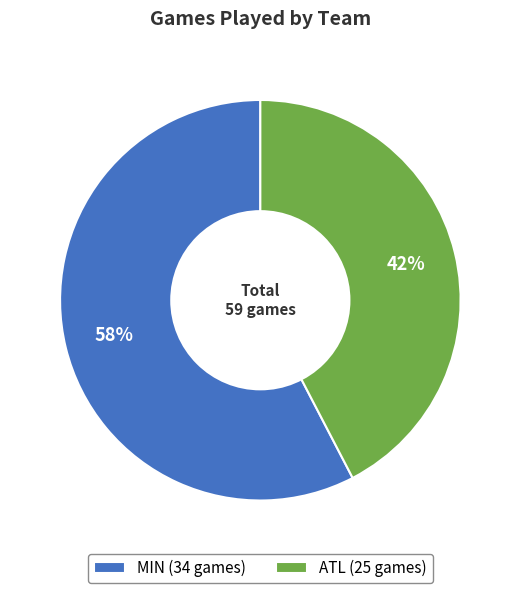

Does any single category account for the majority?

Yes